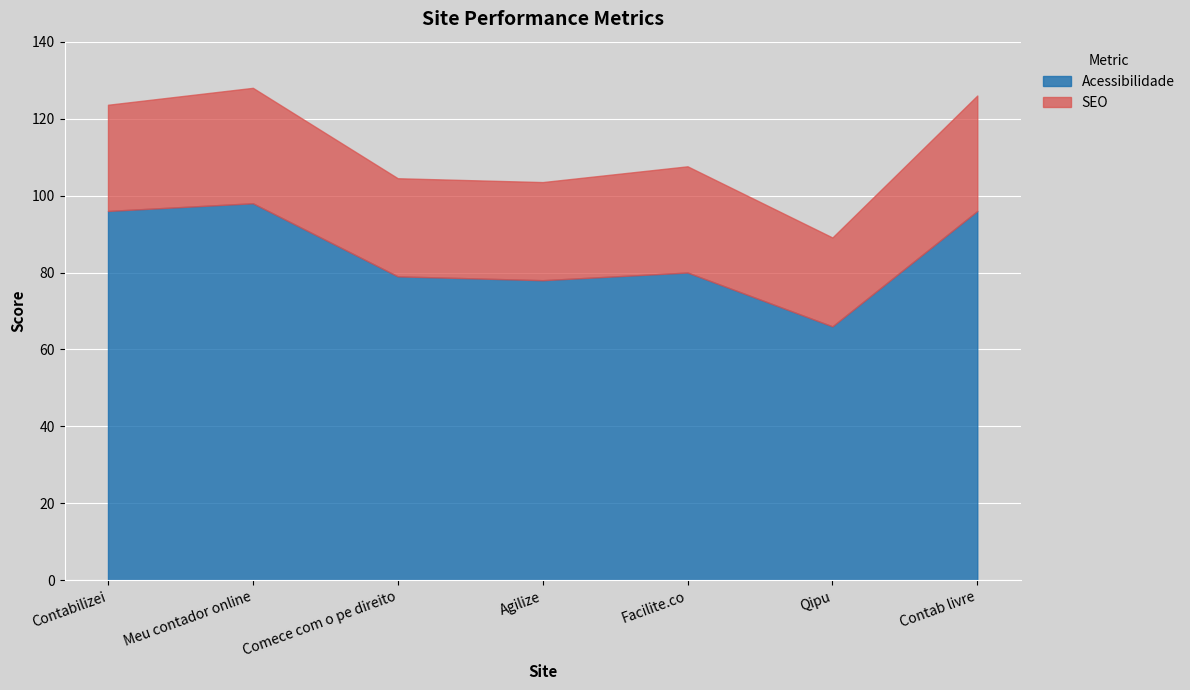

What is the difference between the second highest and second lowest values in the Acessibilidade series?

18.0